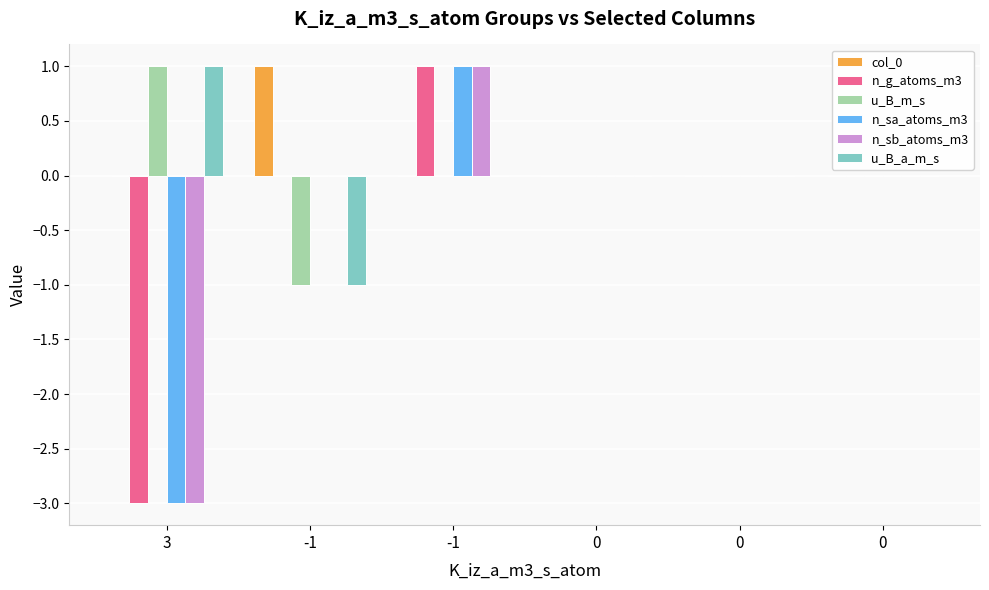

Reading left to right, transcribe all the data shown in this chart.

col_0: 3=0	-1=1	-1=0	0=0	0=0	0=0
n_g_atoms_m3: 3=-3	-1=0	-1=1	0=0	0=0	0=0
u_B_m_s: 3=1	-1=-1	-1=0	0=0	0=0	0=0
n_sa_atoms_m3: 3=-3	-1=0	-1=1	0=0	0=0	0=0
n_sb_atoms_m3: 3=-3	-1=0	-1=1	0=0	0=0	0=0
u_B_a_m_s: 3=1	-1=-1	-1=0	0=0	0=0	0=0